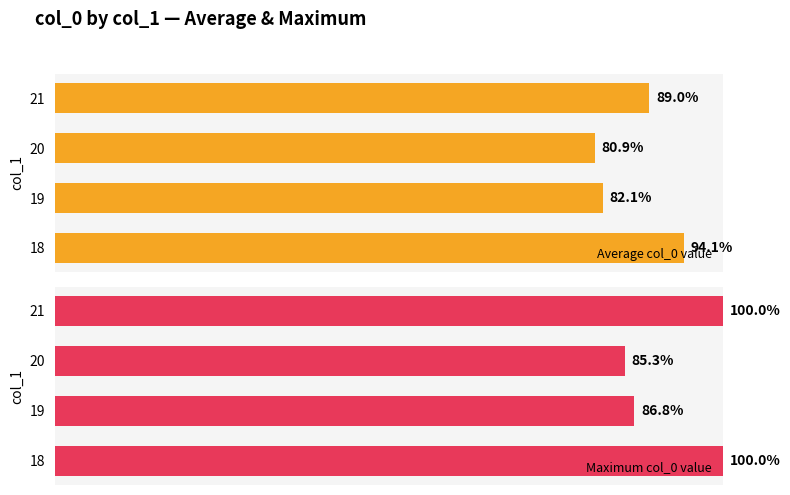

List the labels in order of Average col_0 value value, smallest first.

20, 19, 21, 18